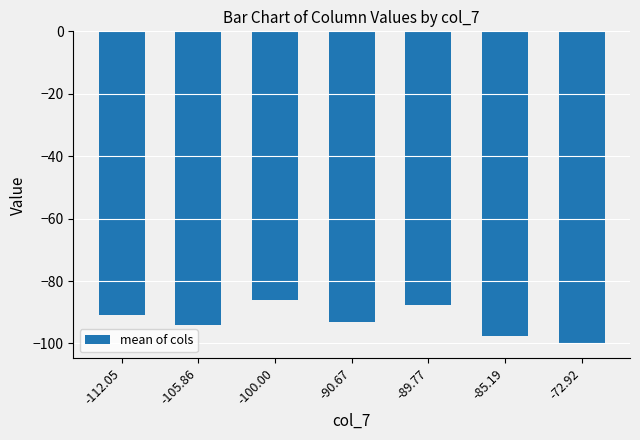

At which category does the chart reach its peak across all series?

-100.00